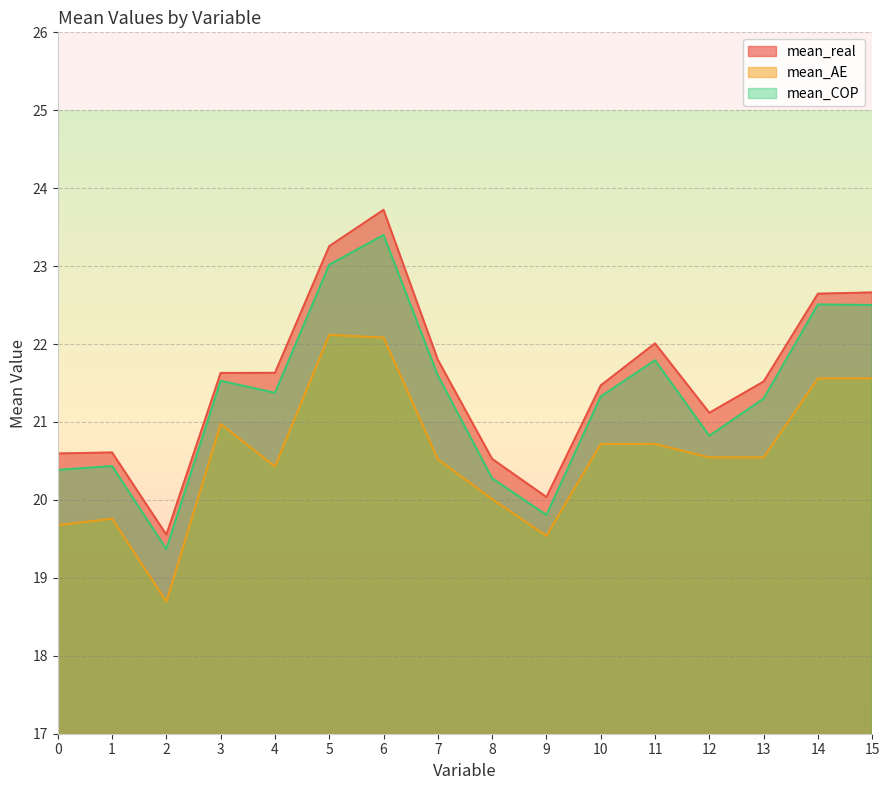

Rank the series at 14 from lowest to highest value.

mean_AE, mean_COP, mean_real